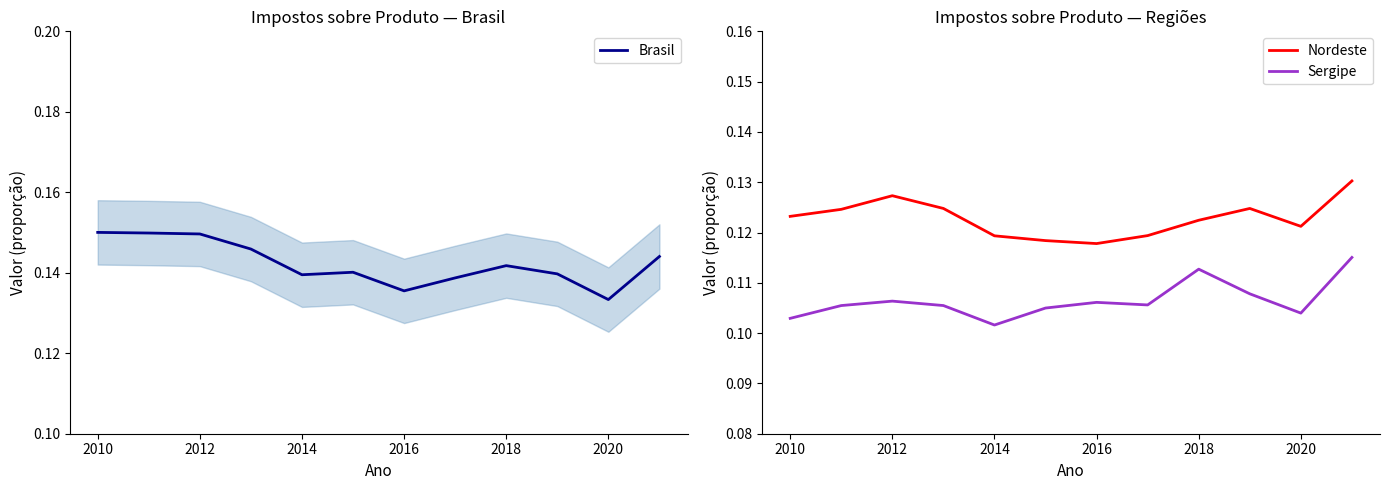

The value of Brasil at 2016 is 0.2. True or false?

False